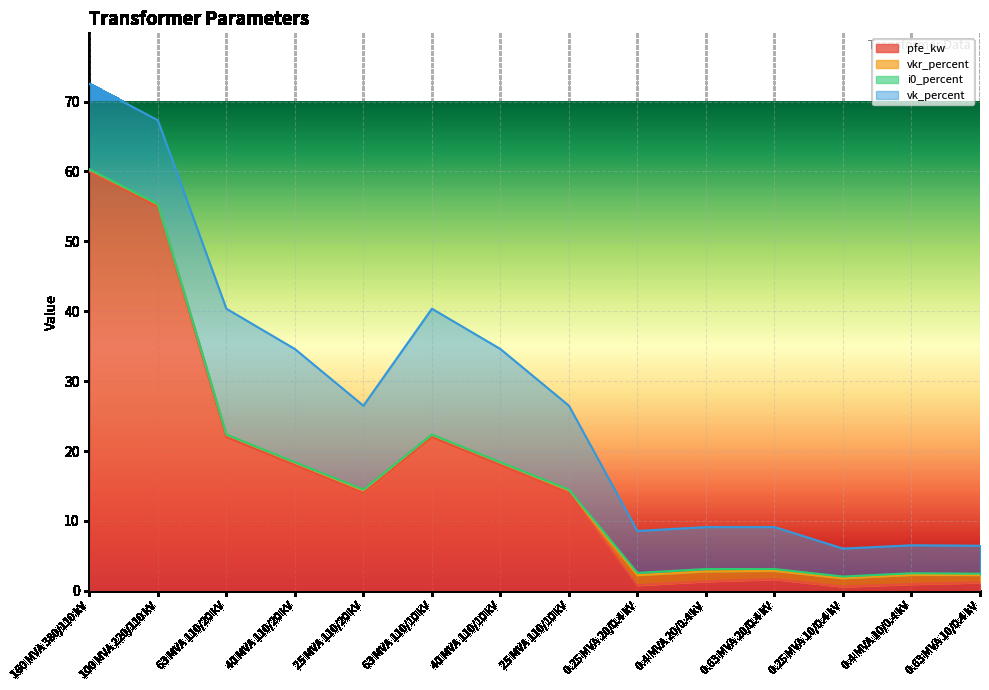

True or false: pfe_kw and vk_percent cross at least once.

True